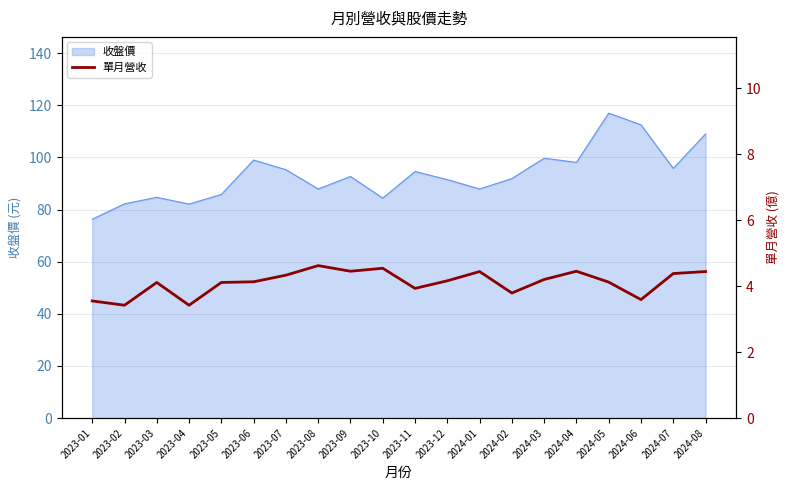

At which category does the chart reach its peak across all series?

2023-08